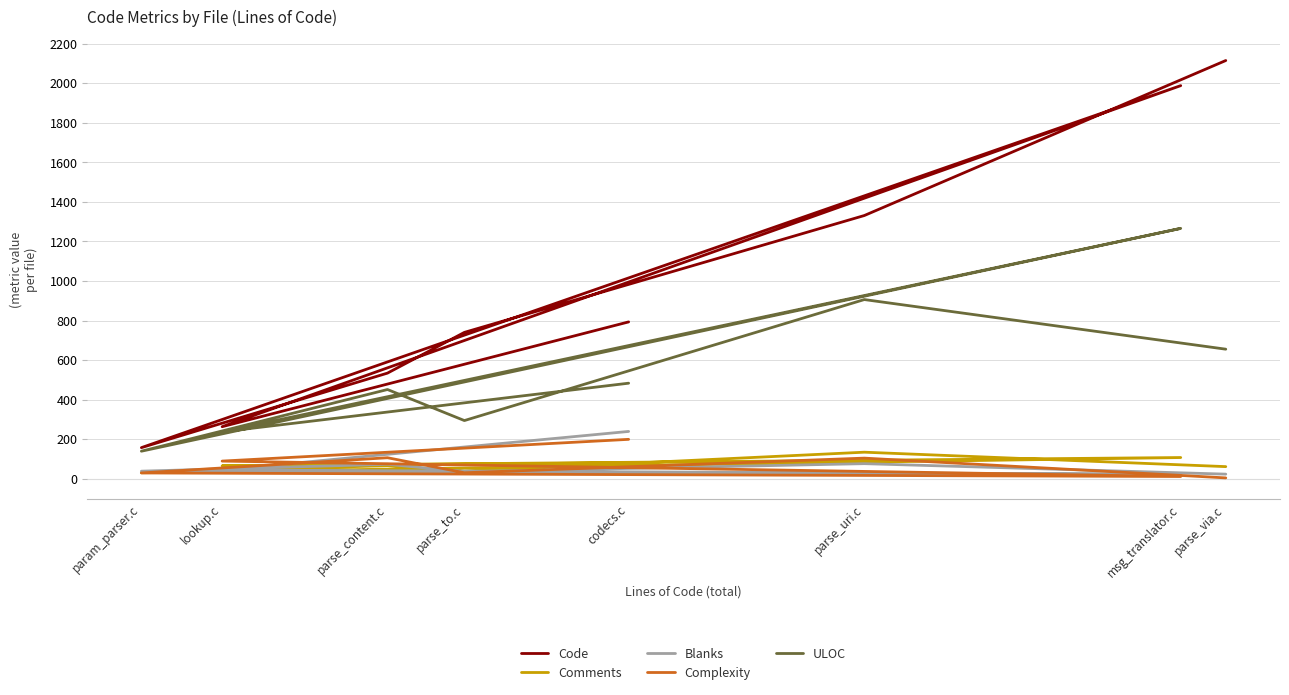

What is the approximate value of ULOC at param_parser.c?

139